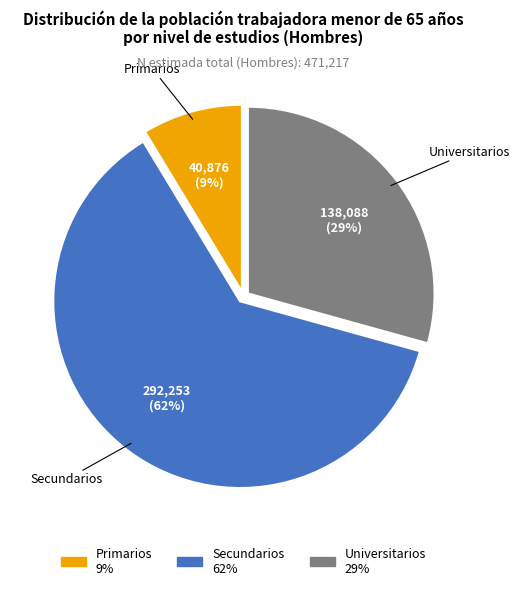

To the nearest percent, what portion does Universitarios represent?

29%